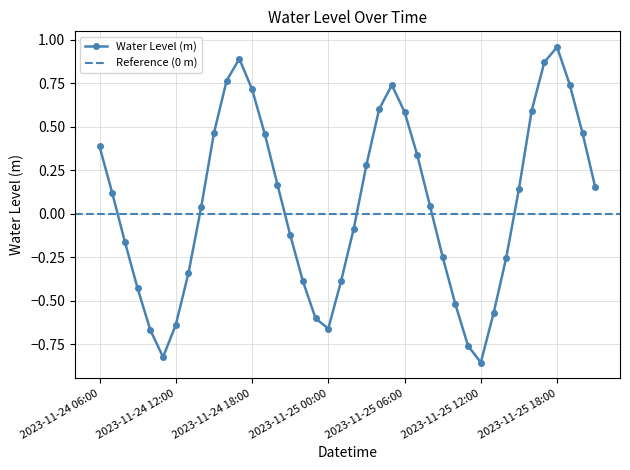

True or false: the data shows 0.0 at 2023-11-25 15:00.

False